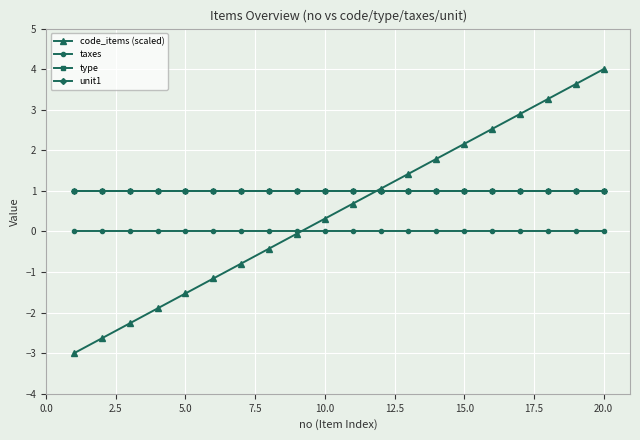

Reading left to right, transcribe all the data shown in this chart.

code_items (scaled): -3.0	-2.6	-2.3	-1.9	-1.5	-1.2	-0.8	-0.4	-0.1	0.3	0.7	1.1	1.4	1.8	2.2	2.5	2.9	3.3	3.6	4.0
taxes: 0.0	0.0	0.0	0.0	0.0	0.0	0.0	0.0	0.0	0.0	0.0	0.0	0.0	0.0	0.0	0.0	0.0	0.0	0.0	0.0
type: 1.0	1.0	1.0	1.0	1.0	1.0	1.0	1.0	1.0	1.0	1.0	1.0	1.0	1.0	1.0	1.0	1.0	1.0	1.0	1.0
unit1: 1.0	1.0	1.0	1.0	1.0	1.0	1.0	1.0	1.0	1.0	1.0	1.0	1.0	1.0	1.0	1.0	1.0	1.0	1.0	1.0